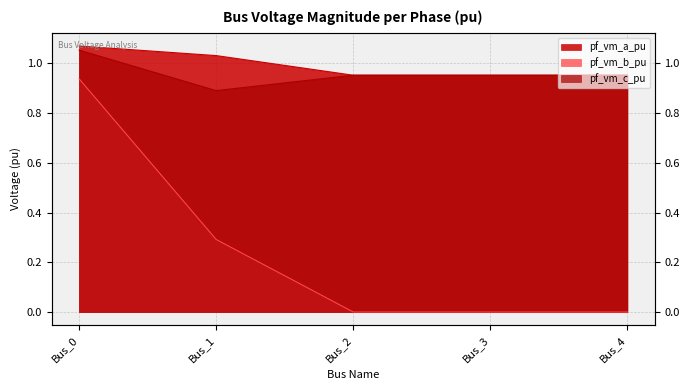

Is the value of pf_vm_c_pu at Bus_1 greater than the value of pf_vm_a_pu at Bus_0?

No